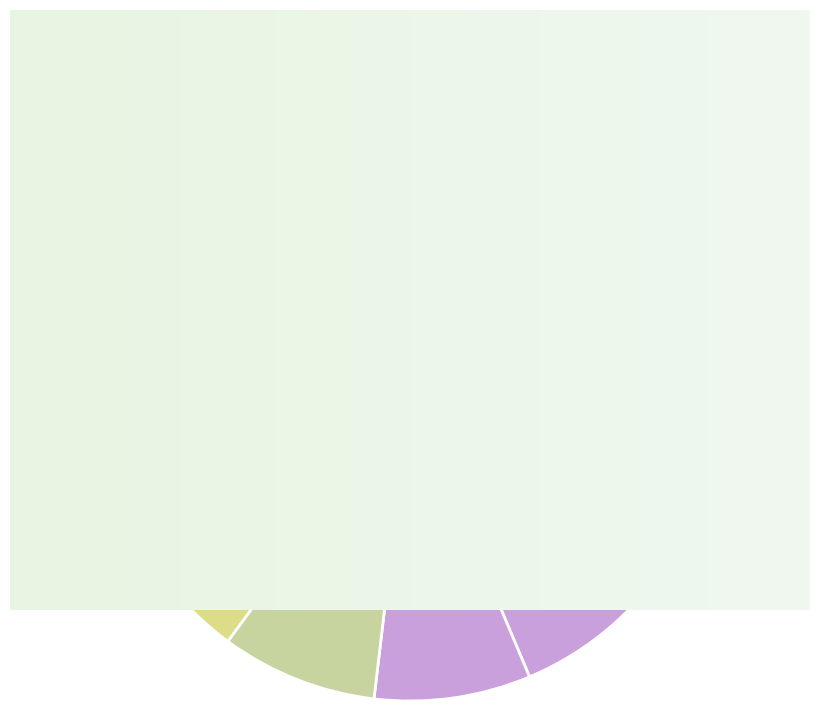

What is the smallest slice in the pie chart?

공격자의 액터상태가